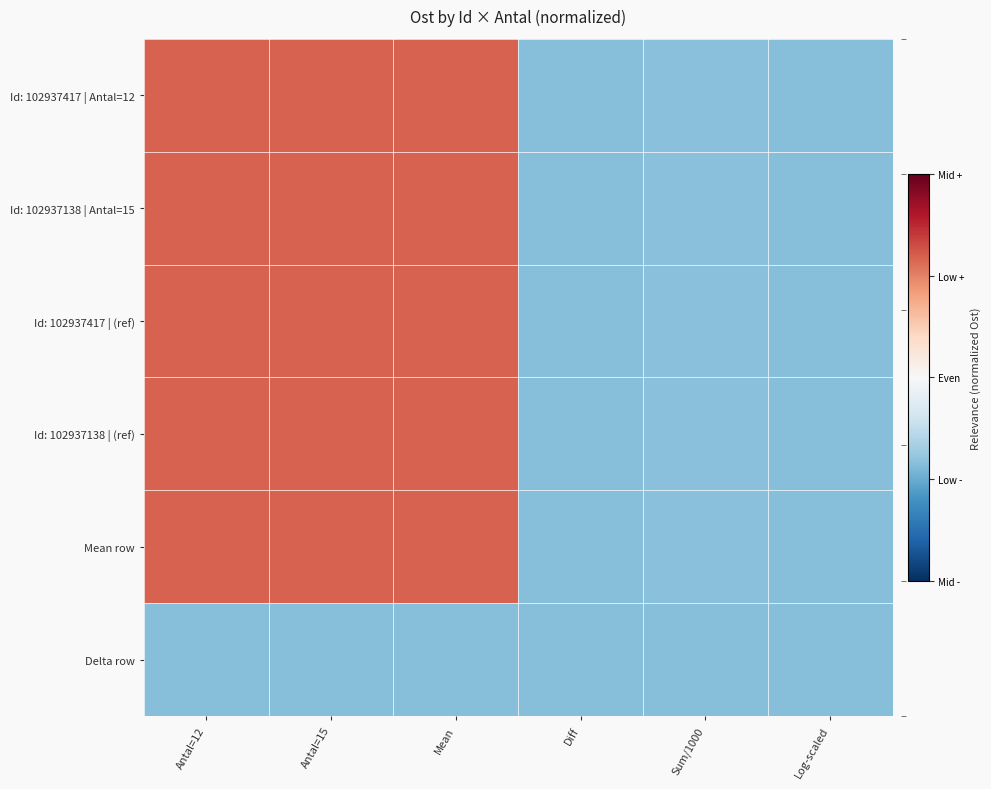

Reading left to right, list all the values displayed in this chart.

Id: 102937417 | Antal=12: Antal=12=1.2	Antal=15=1.2	Mean=1.2	Diff=-0.8	Sum/1000=-0.8	Log-scaled=-0.8
Id: 102937138 | Antal=15: Antal=12=1.2	Antal=15=1.2	Mean=1.2	Diff=-0.8	Sum/1000=-0.8	Log-scaled=-0.8
Id: 102937417 | (ref): Antal=12=1.2	Antal=15=1.2	Mean=1.2	Diff=-0.8	Sum/1000=-0.8	Log-scaled=-0.8
Id: 102937138 | (ref): Antal=12=1.2	Antal=15=1.2	Mean=1.2	Diff=-0.8	Sum/1000=-0.8	Log-scaled=-0.8
Mean row: Antal=12=1.2	Antal=15=1.2	Mean=1.2	Diff=-0.8	Sum/1000=-0.8	Log-scaled=-0.8
Delta row: Antal=12=-0.8	Antal=15=-0.8	Mean=-0.8	Diff=-0.8	Sum/1000=-0.8	Log-scaled=-0.8